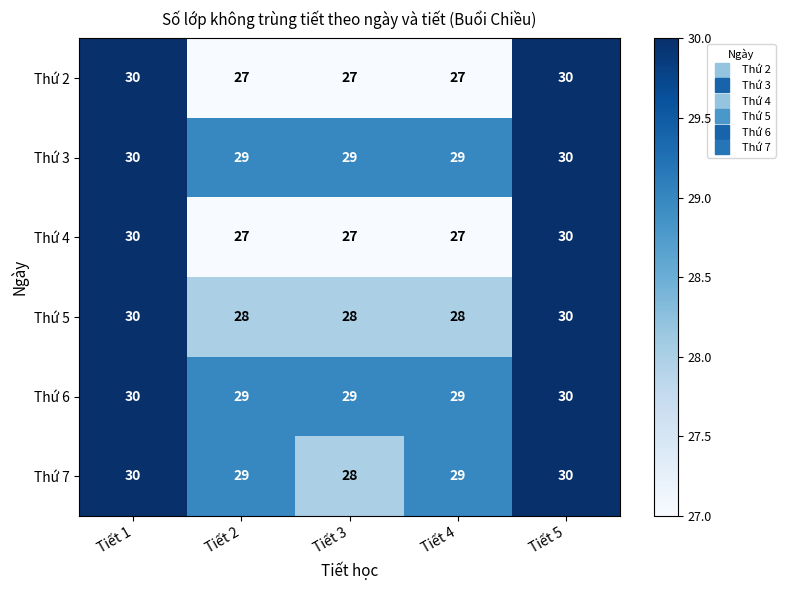

Between Tiết 2 and Tiết 3, which series saw the biggest shift?

Thứ 7